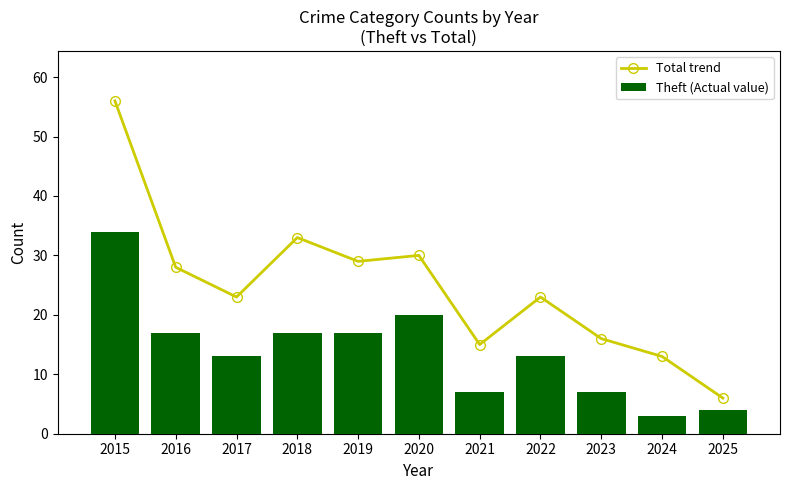

Count the number of data series in this chart.

2